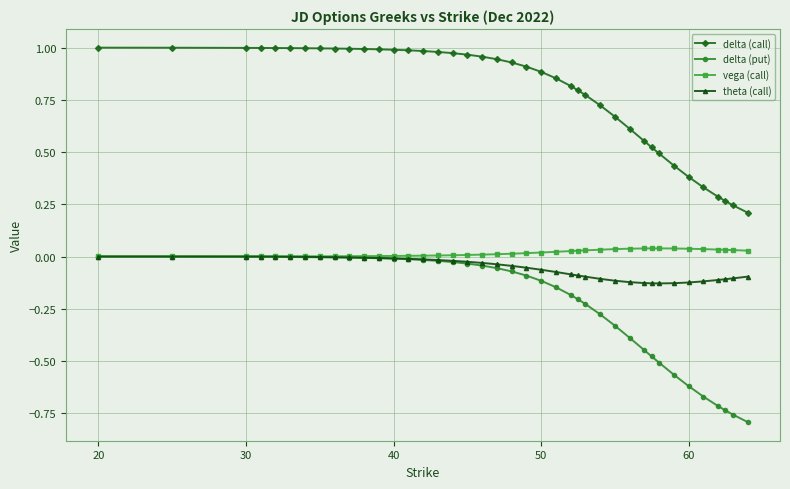

Which series has the largest total across all categories?

delta (call)